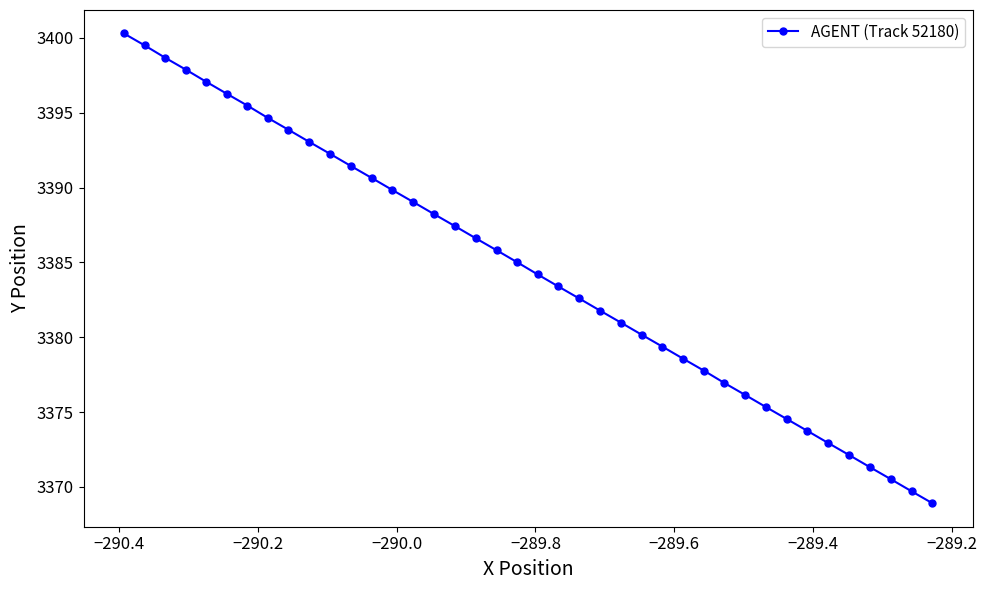

What is the smallest value displayed?

3368.9